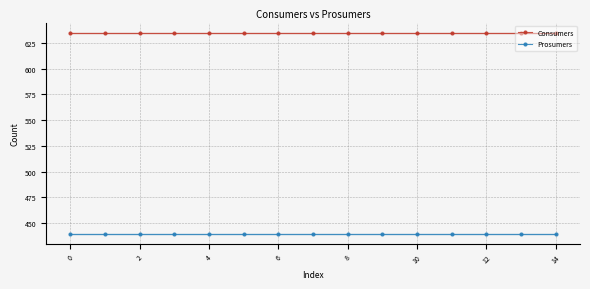

Is it true that Consumers equals 1068 at 12?

False